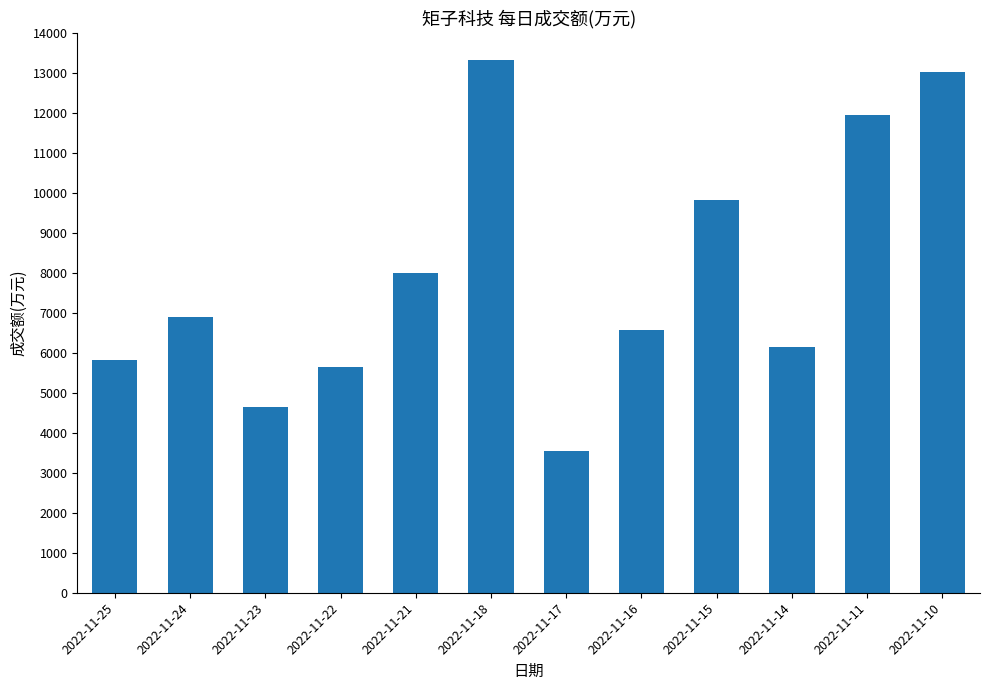

Does the chart contain any negative values?

No